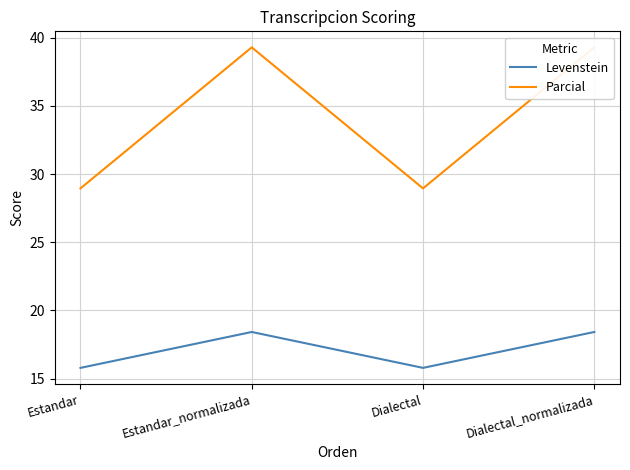

Is it true that Parcial equals 39.3 at Dialectal_normalizada?

True